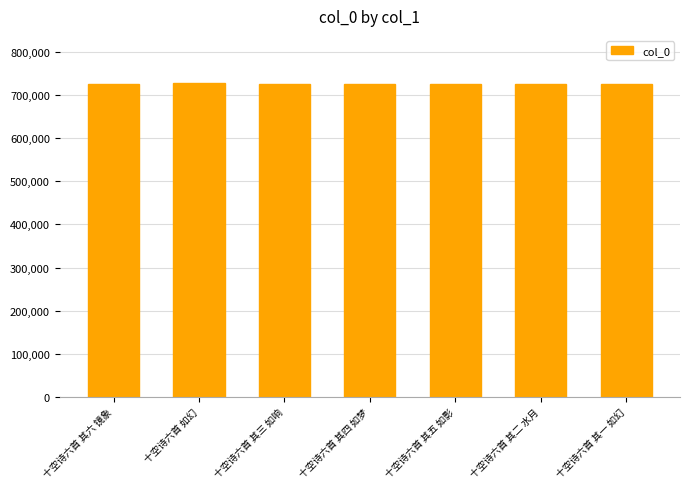

Count the number of categories in the chart.

7